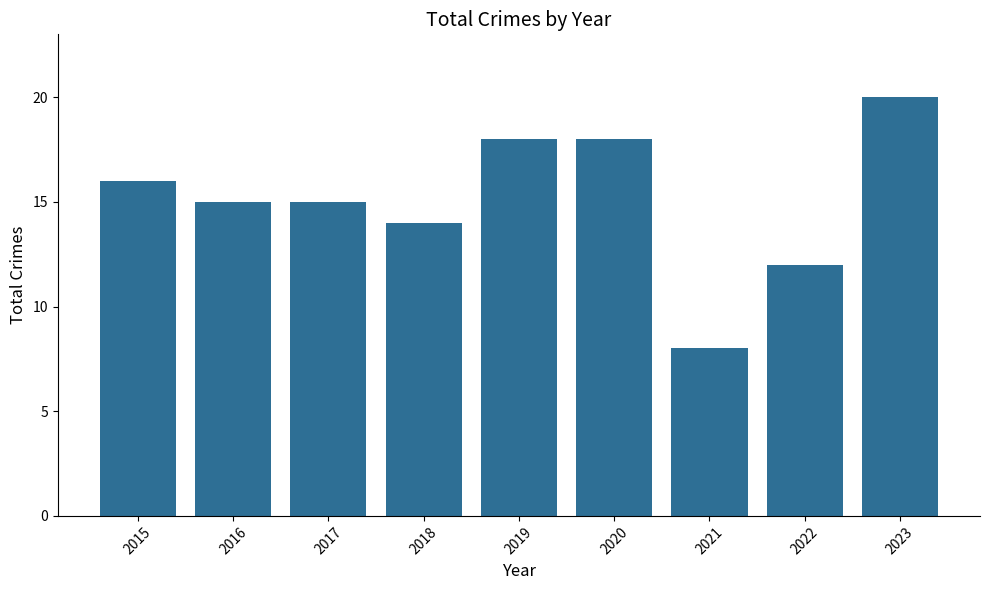

Approximately how many times larger is the value at 2018 compared to 2020?

0.8